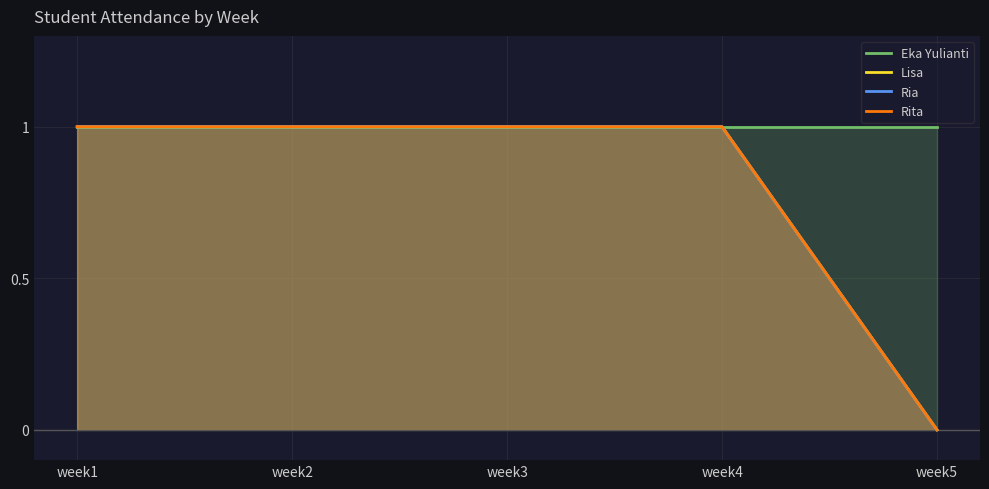

Which series has the largest total across all categories?

Eka Yulianti